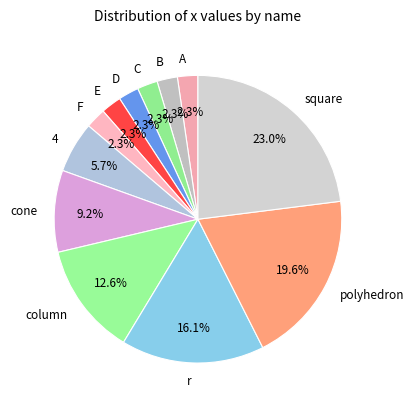

How much of the chart is everything except A?

97.7%